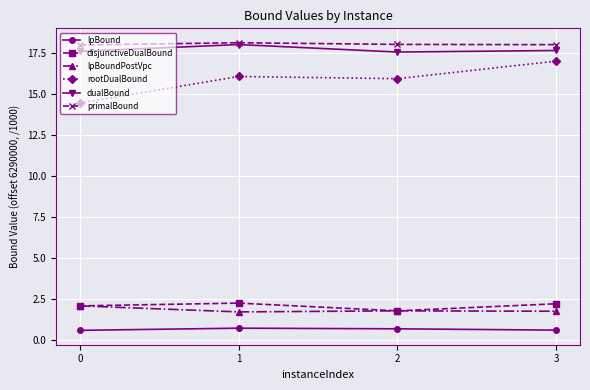

What is the minimum value shown in the chart?

0.6